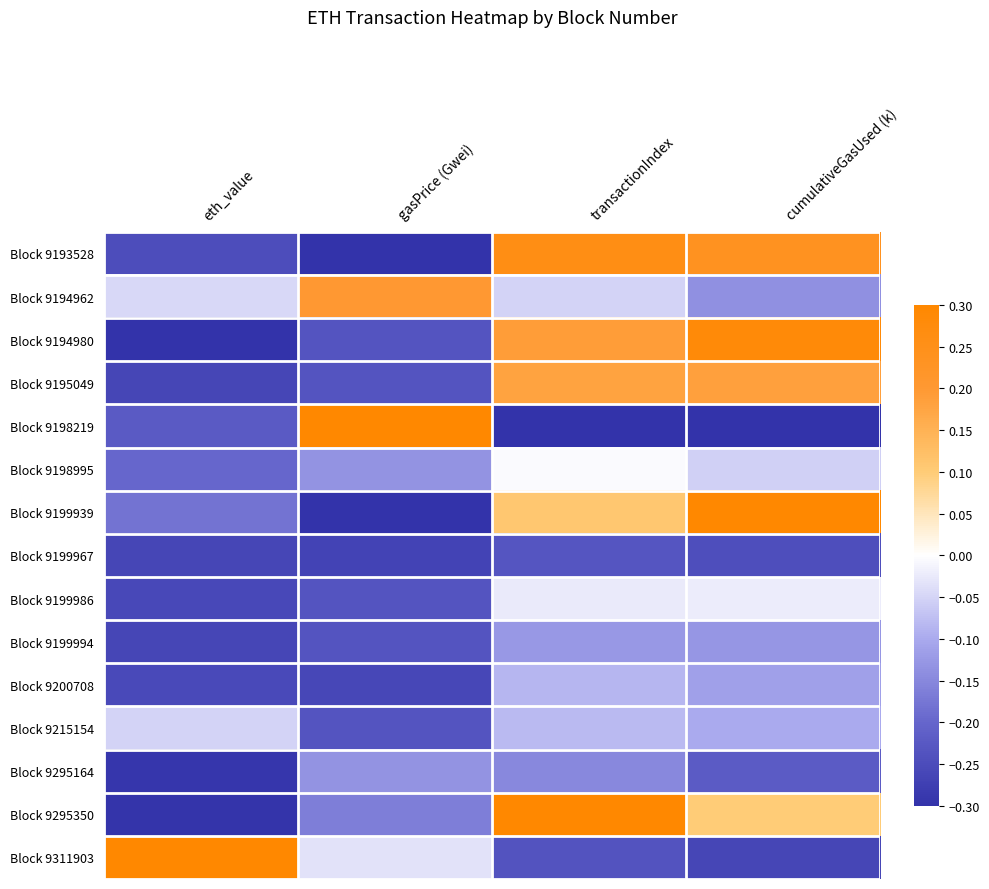

Reading right to left, extract all data points from this chart.

Block 9193528: cumulativeGasUsed (k)=0.2	transactionIndex=0.3	gasPrice (Gwei)=-0.3	eth_value=-0.2
Block 9194962: cumulativeGasUsed (k)=-0.1	transactionIndex=-0.0	gasPrice (Gwei)=0.2	eth_value=-0.0
Block 9194980: cumulativeGasUsed (k)=0.3	transactionIndex=0.2	gasPrice (Gwei)=-0.2	eth_value=-0.3
Block 9195049: cumulativeGasUsed (k)=0.2	transactionIndex=0.2	gasPrice (Gwei)=-0.2	eth_value=-0.3
Block 9198219: cumulativeGasUsed (k)=-0.3	transactionIndex=-0.3	gasPrice (Gwei)=0.3	eth_value=-0.2
Block 9198995: cumulativeGasUsed (k)=-0.1	transactionIndex=-0.0	gasPrice (Gwei)=-0.1	eth_value=-0.2
Block 9199939: cumulativeGasUsed (k)=0.3	transactionIndex=0.1	gasPrice (Gwei)=-0.3	eth_value=-0.2
Block 9199967: cumulativeGasUsed (k)=-0.2	transactionIndex=-0.2	gasPrice (Gwei)=-0.3	eth_value=-0.3
Block 9199986: cumulativeGasUsed (k)=-0.0	transactionIndex=-0.0	gasPrice (Gwei)=-0.2	eth_value=-0.3
Block 9199994: cumulativeGasUsed (k)=-0.1	transactionIndex=-0.1	gasPrice (Gwei)=-0.2	eth_value=-0.3
Block 9200708: cumulativeGasUsed (k)=-0.1	transactionIndex=-0.1	gasPrice (Gwei)=-0.3	eth_value=-0.3
Block 9215154: cumulativeGasUsed (k)=-0.1	transactionIndex=-0.1	gasPrice (Gwei)=-0.2	eth_value=-0.1
Block 9295164: cumulativeGasUsed (k)=-0.2	transactionIndex=-0.1	gasPrice (Gwei)=-0.1	eth_value=-0.3
Block 9295350: cumulativeGasUsed (k)=0.1	transactionIndex=0.3	gasPrice (Gwei)=-0.2	eth_value=-0.3
Block 9311903: cumulativeGasUsed (k)=-0.3	transactionIndex=-0.2	gasPrice (Gwei)=-0.0	eth_value=0.3